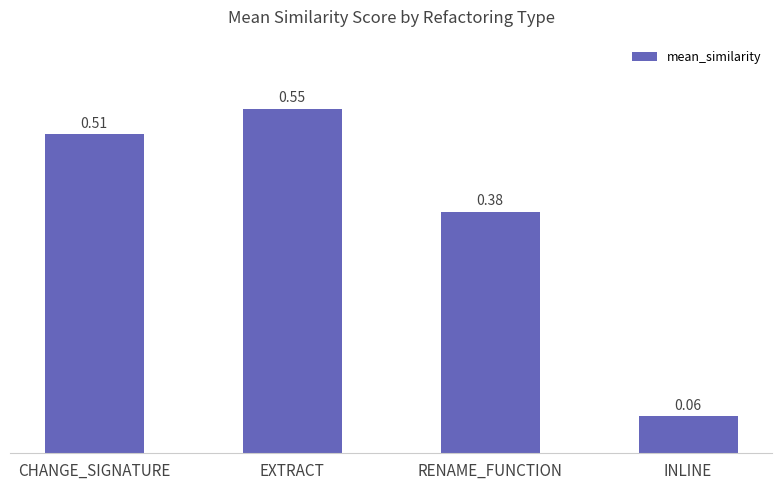

Does the chart contain any negative values?

No